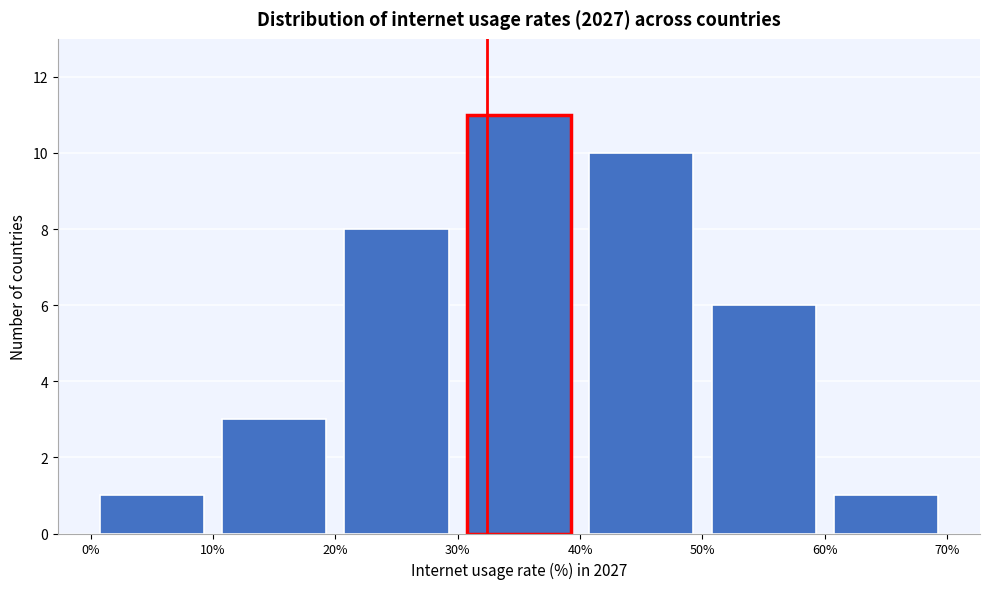

Reading left to right, transcribe this chart: for each bar, give the range it covers on the x-axis and its height. The values are not printed on the chart, so give them approximately, as read against the axis.

0% to 10%: 1
10% to 20%: 3
20% to 30%: 8
30% to 40%: 11
40% to 50%: 10
50% to 60%: 6
60% to 70%: 1